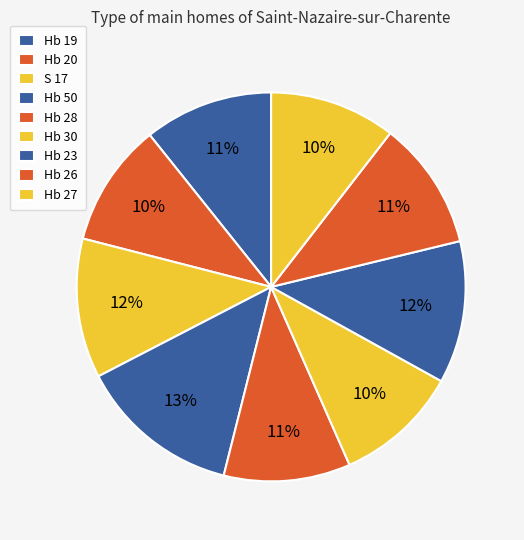

Count the number of slices in the pie.

9